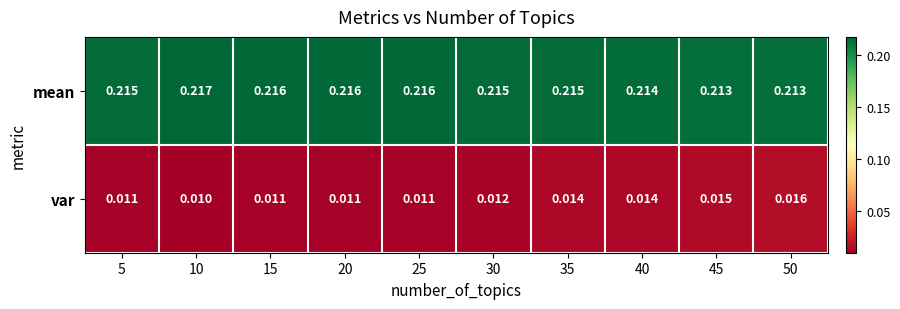

Which series has the largest range (max minus min)?

var